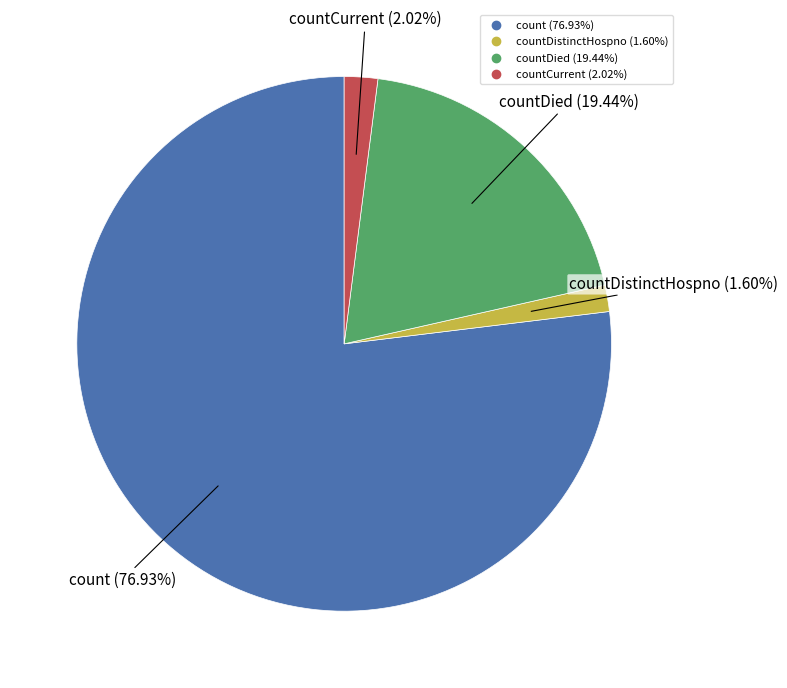

Is there a majority slice in this chart?

Yes